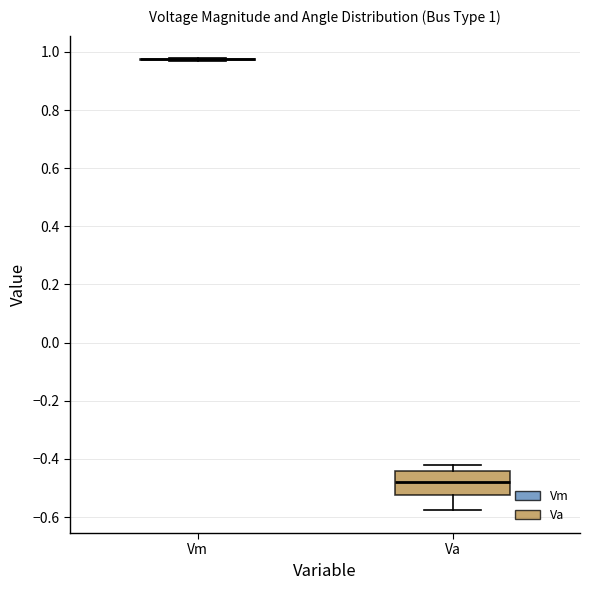

Which box is the tallest, from its lower edge to its upper edge?

Va